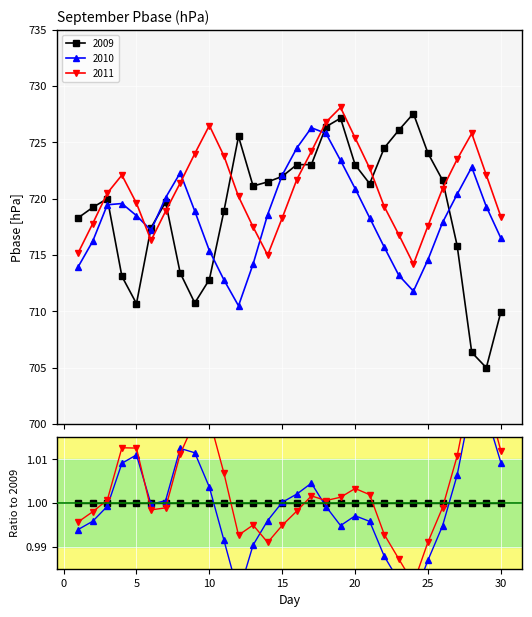

How many lines are shown in the chart?

3